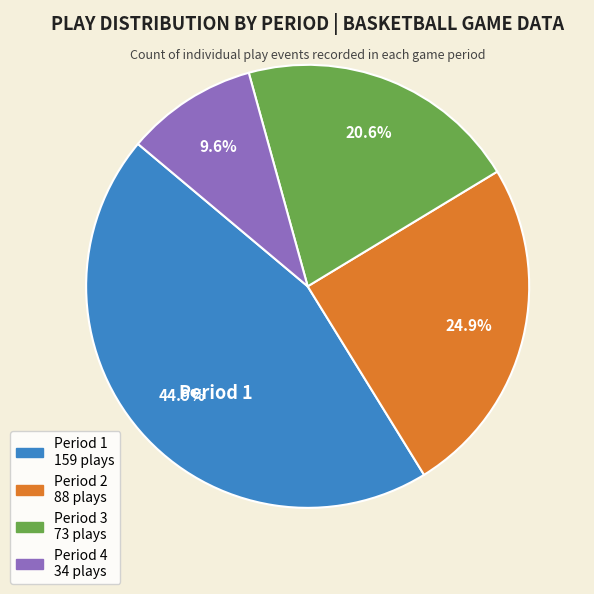

Does any single category account for the majority?

No